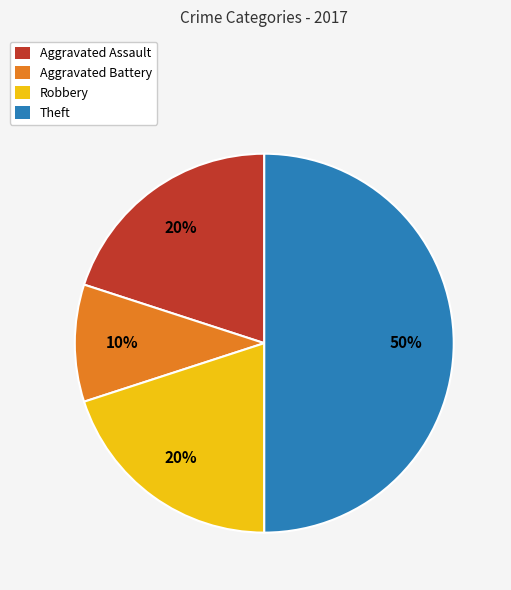

The Robbery slice represents 20% of the pie. True or false?

True